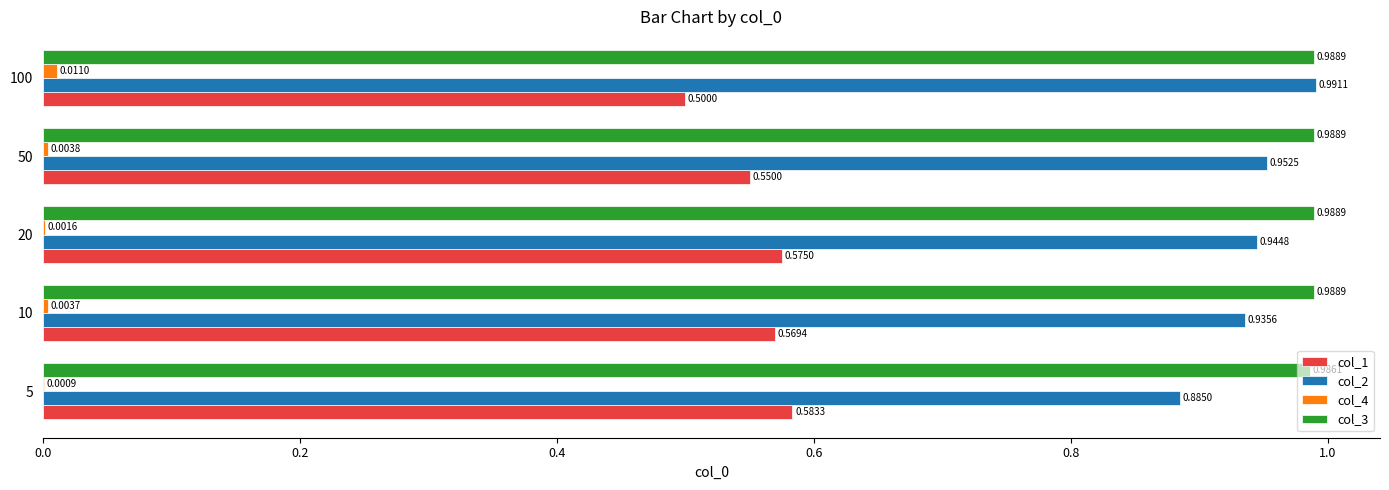

What is the sum of all col_1 values?

2.8